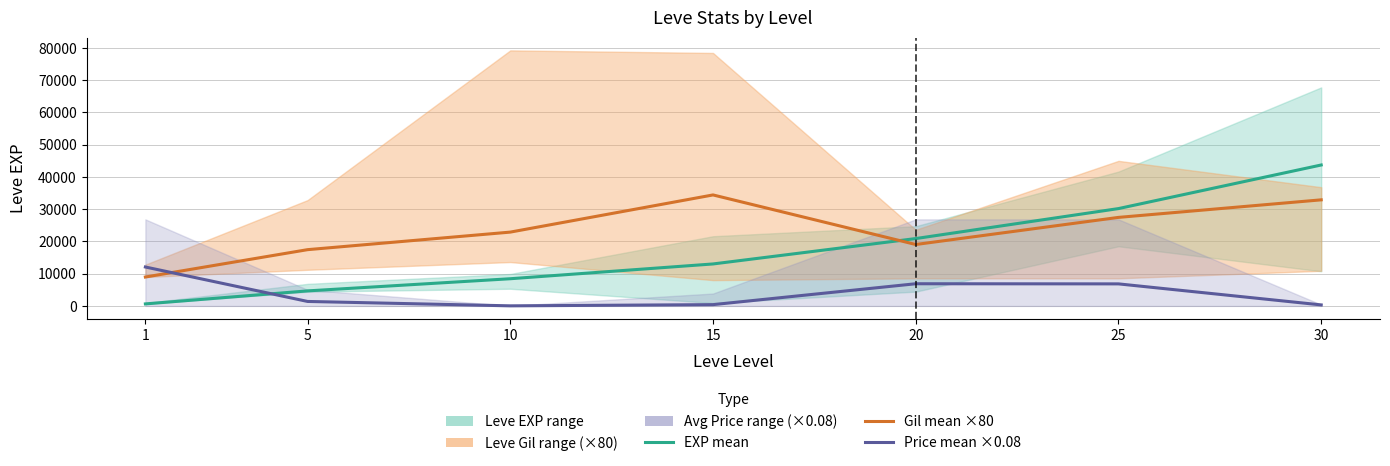

Is the value of Avg Price (mean ×0.08) at 10 greater than the value of Leve EXP (mean) at 1?

No